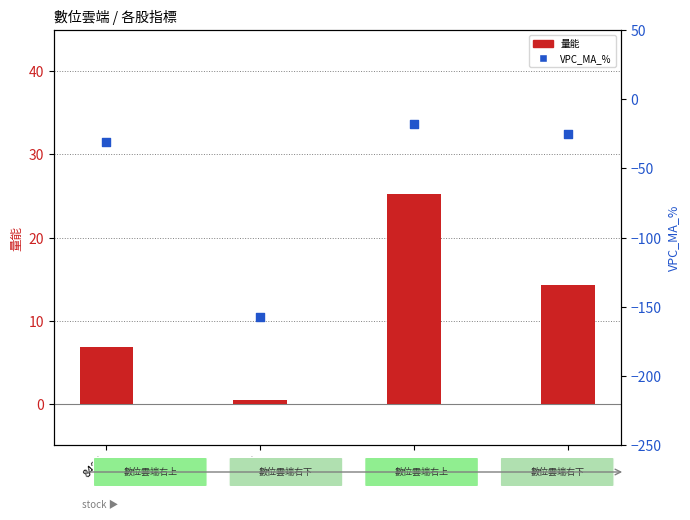

Is the value of VPC_MA_% at 8477 greater than the value of 量能 at 8454?

No